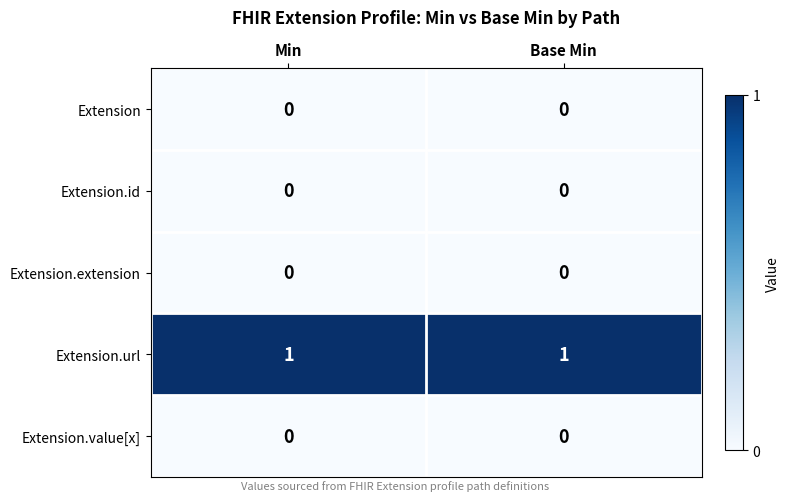

Is the value of Extension at Min greater than the value of Extension.url at Min?

No